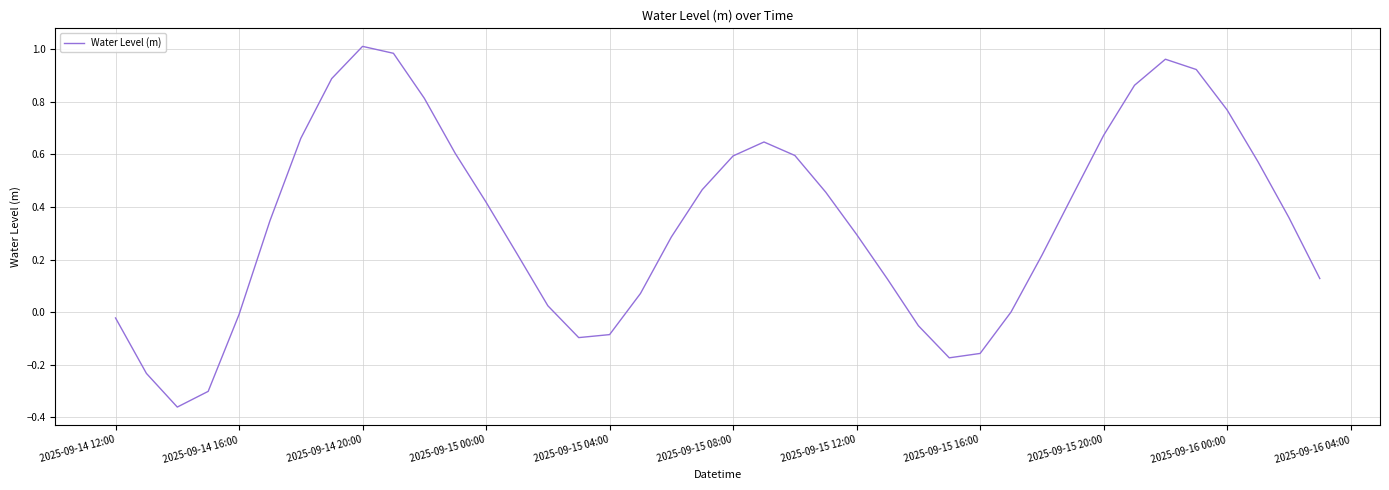

What is the difference between the maximum and minimum values?

1.4